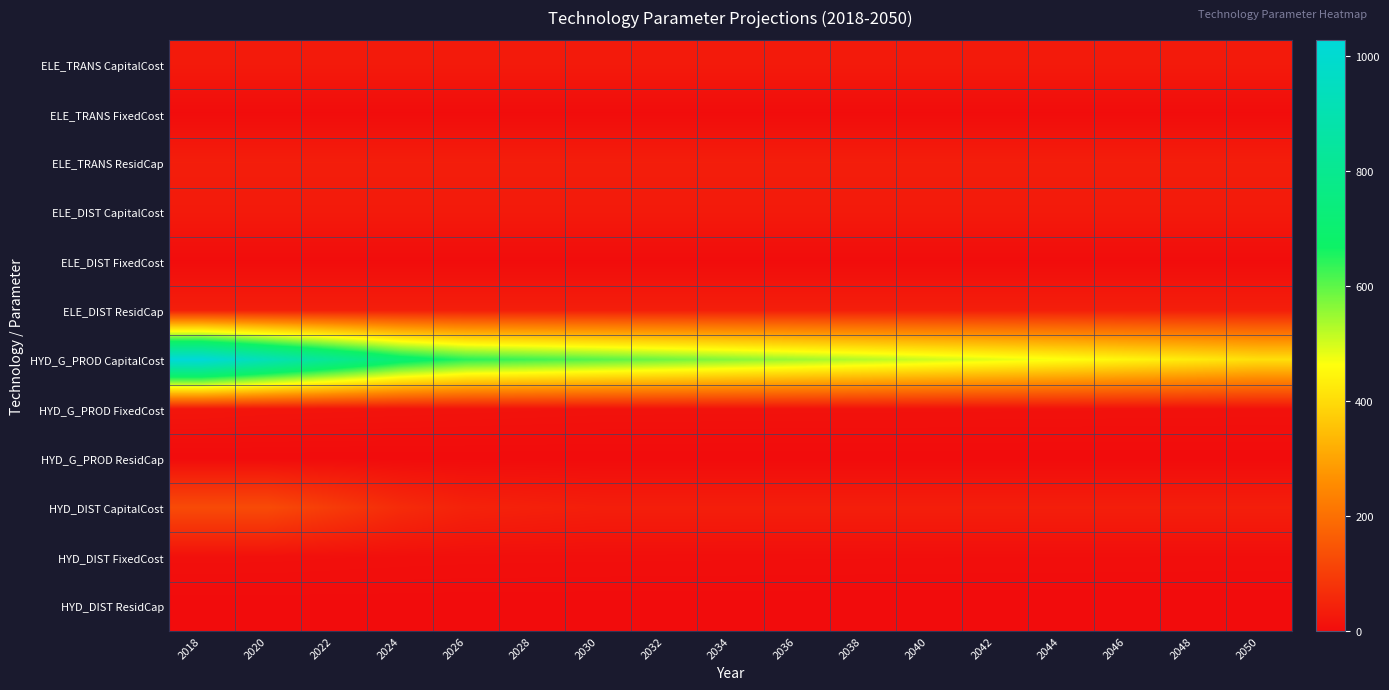

How many series are shown in this chart?

12